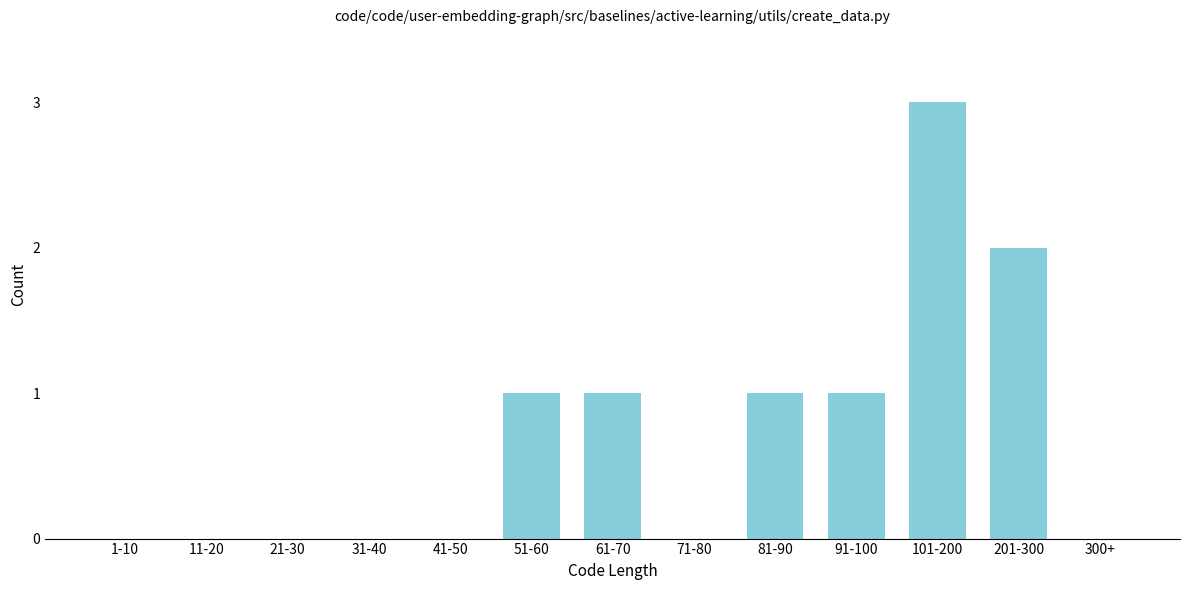

Reading left to right, extract all data points from this chart.

1-10=0	11-20=0	21-30=0	31-40=0	41-50=0	51-60=1	61-70=1	71-80=0	81-90=1	91-100=1	101-200=3	201-300=2	300+=0